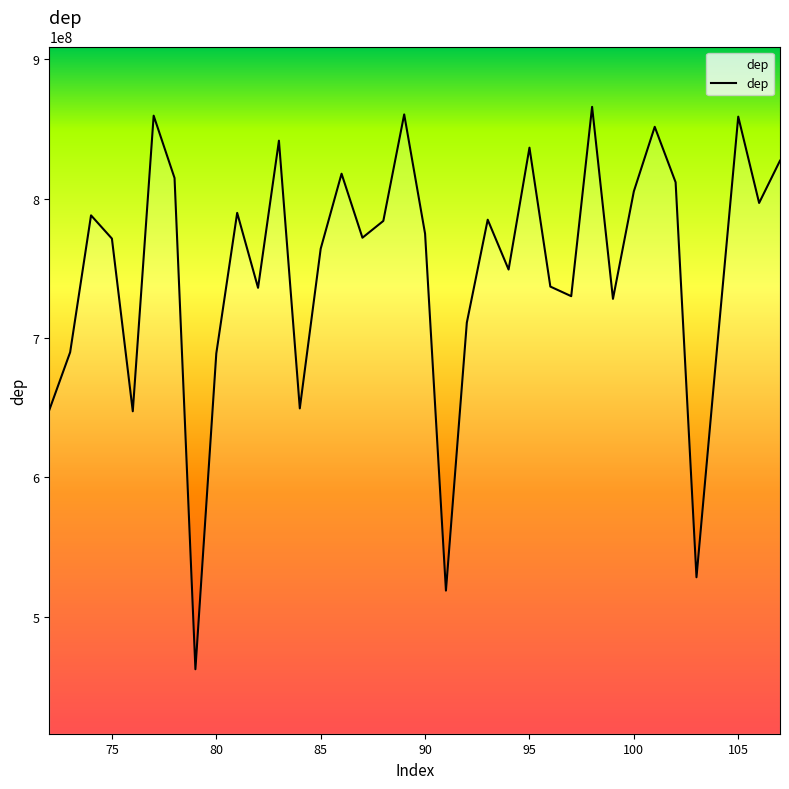

What is the difference between the maximum and minimum values?

403401678.1